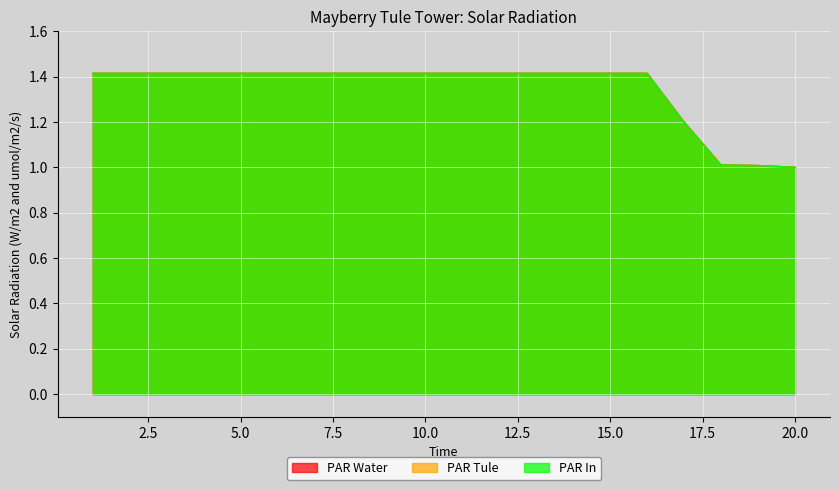

Which category has the highest value in the PAR Water series?

1